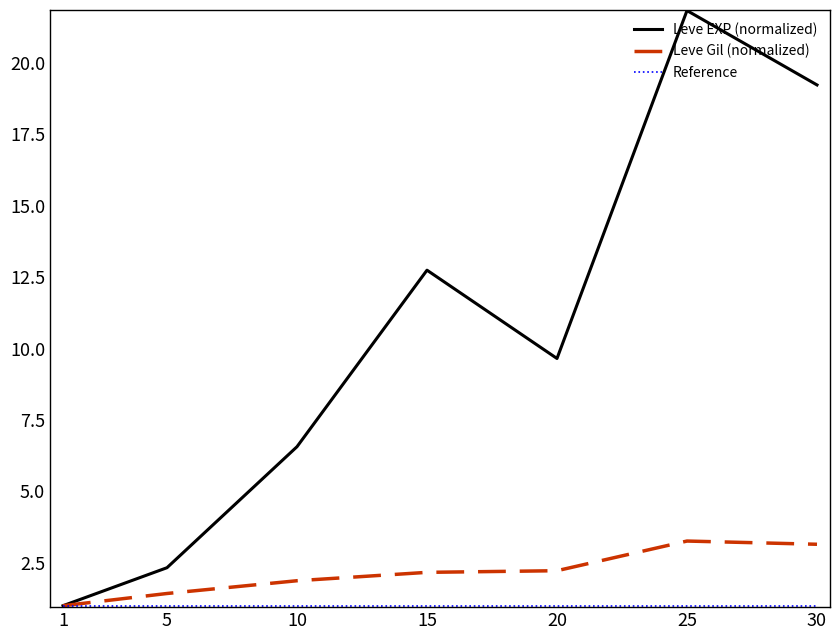

Is this an area chart (filled region under the line)?

No